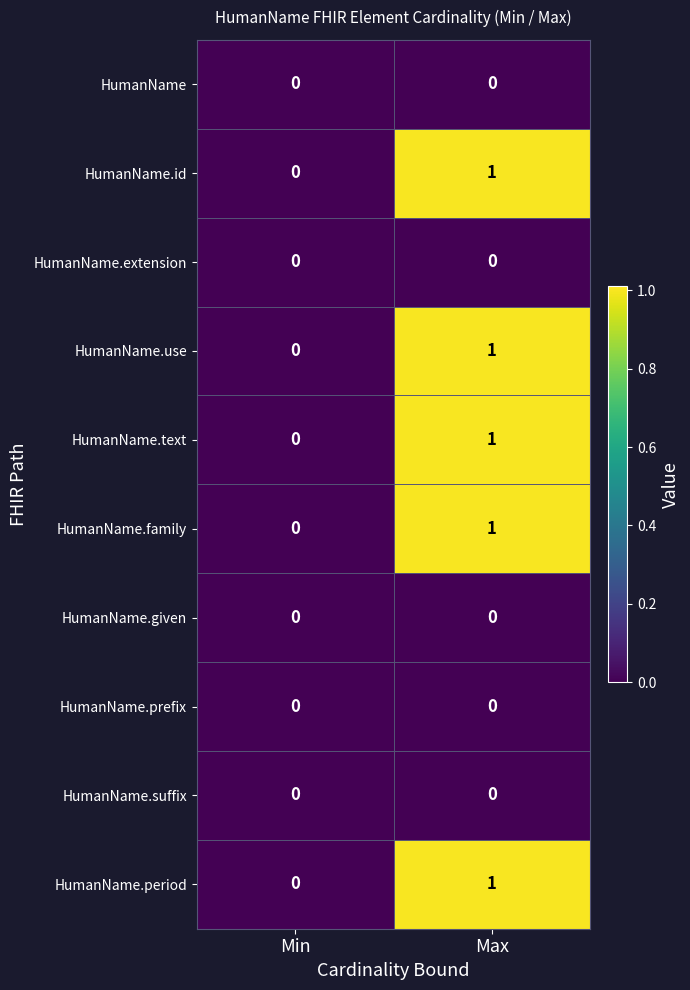

Rank the categories by HumanName.period value from highest to lowest.

Max, Min